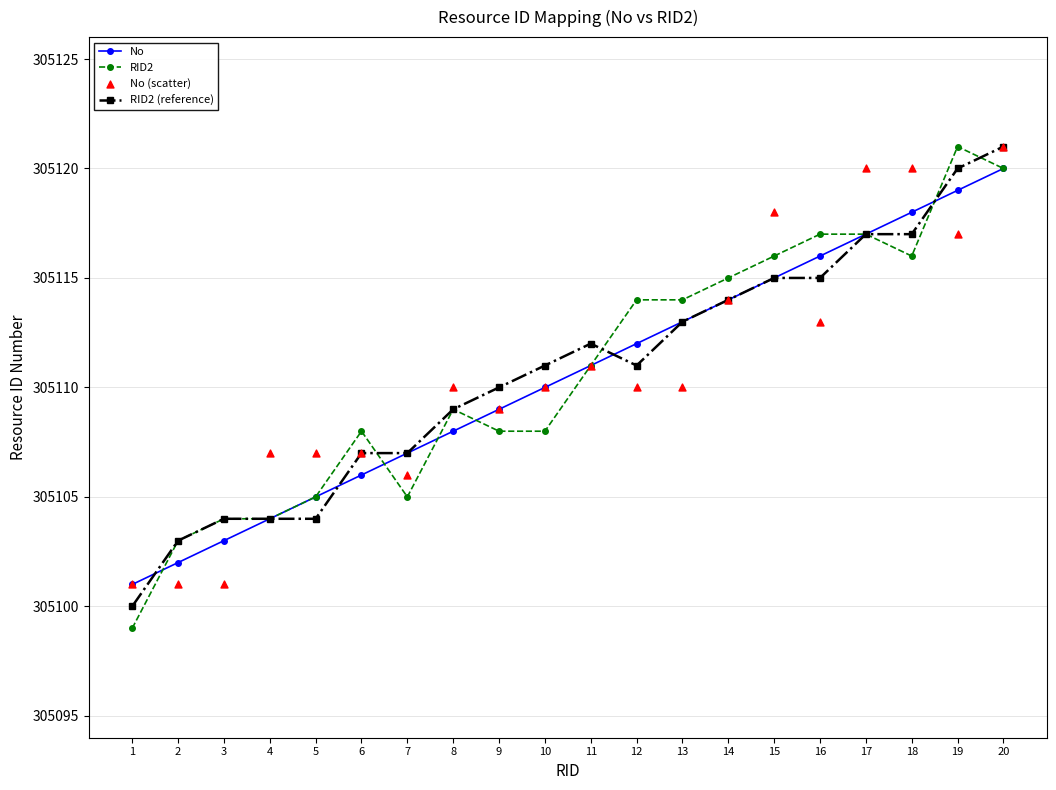

Which series has the largest total across all categories?

RID2